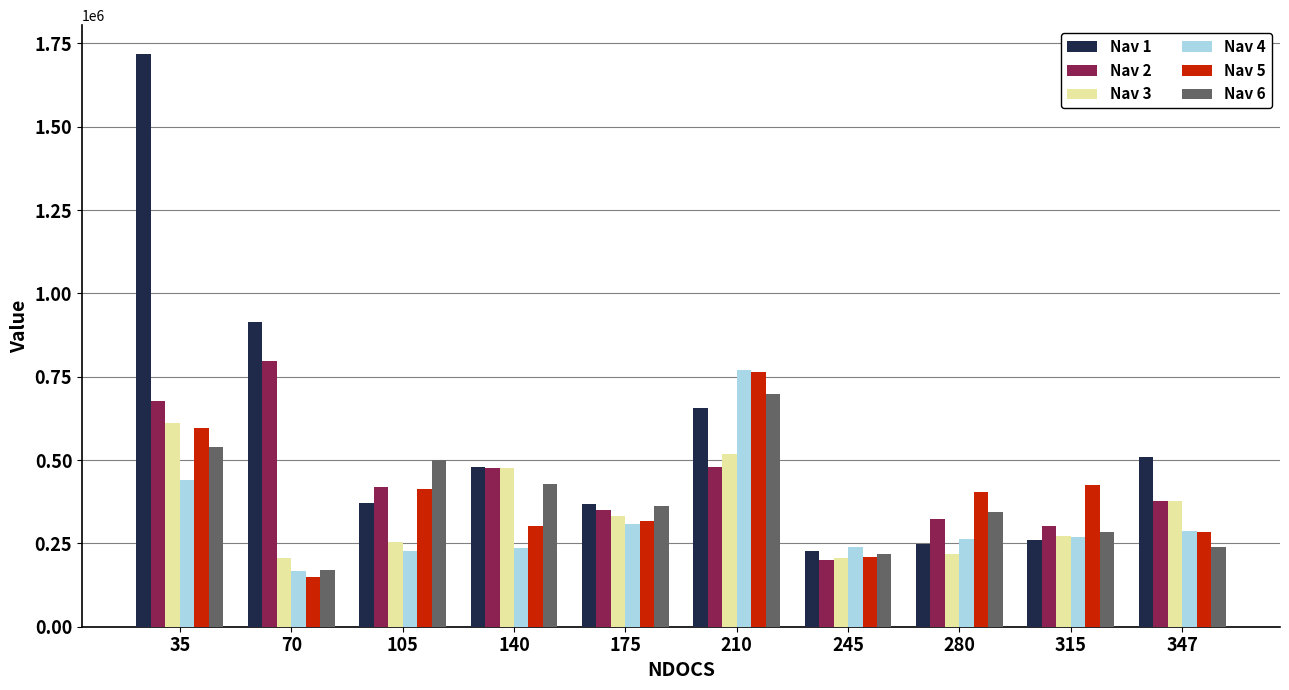

What is the value of the Nav 6 bar at the 8th from the left?

345487